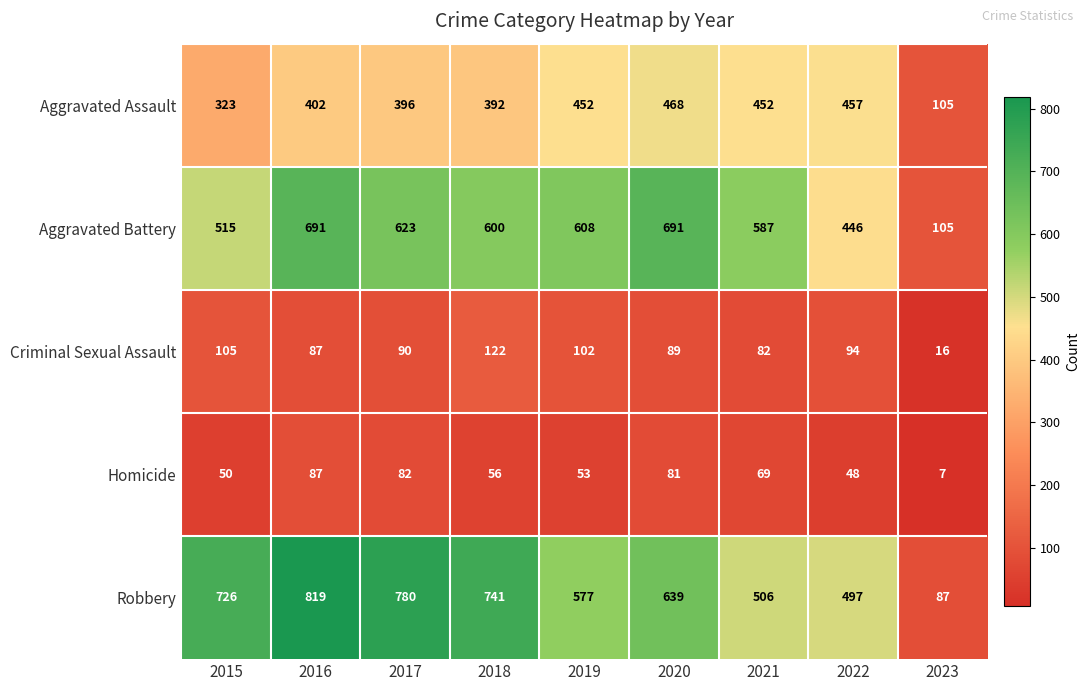

At which label is Homicide closest to 47?

2022